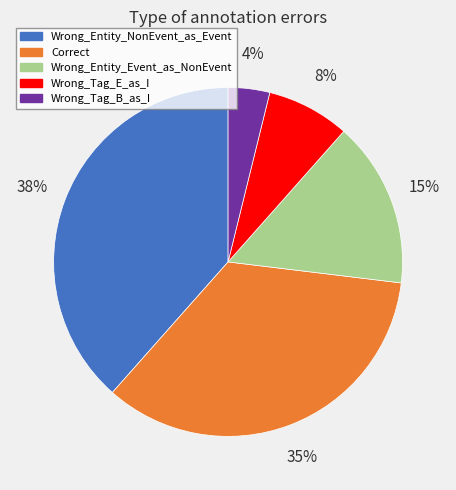

The Correct slice represents 45% of the pie. True or false?

False